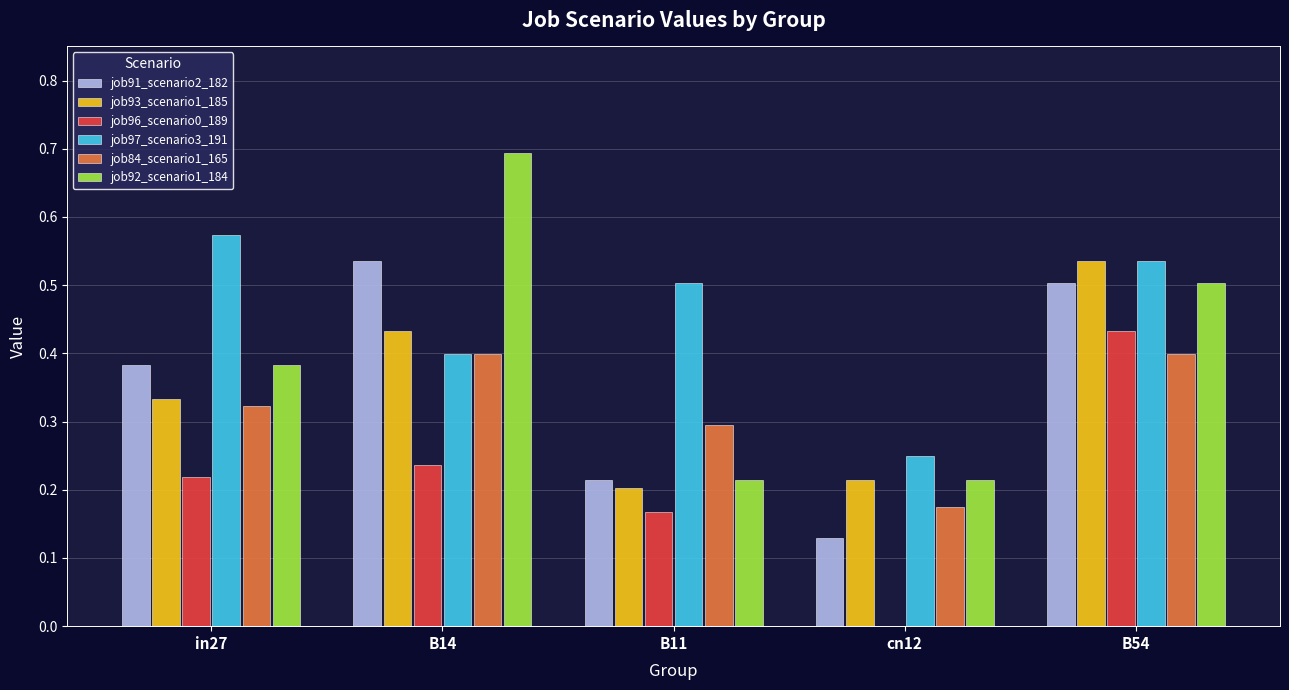

True or false: job93_scenario1_185 has a value of 0.4 at B14.

True